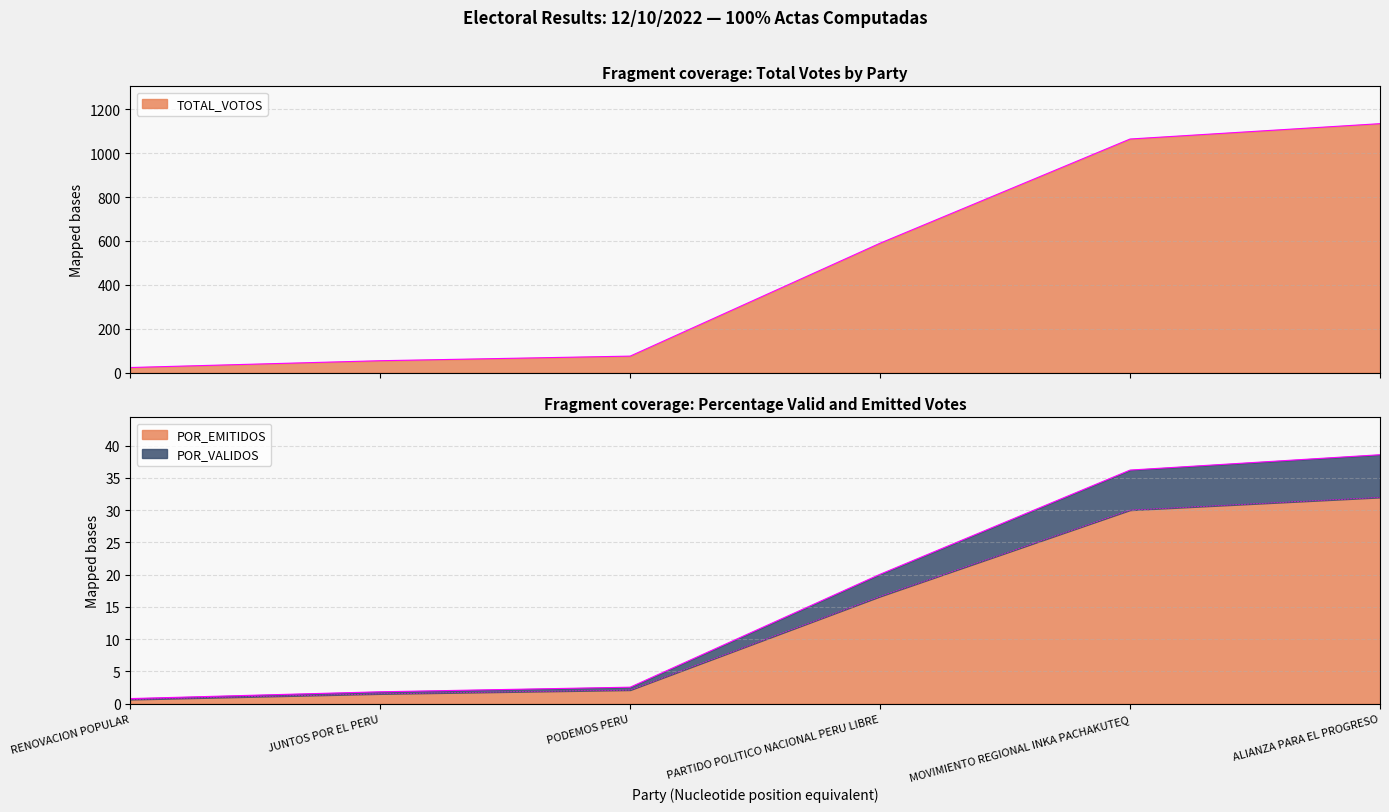

Where is POR_EMITIDOS nearest to the value 16?

PARTIDO POLITICO NACIONAL PERU LIBRE